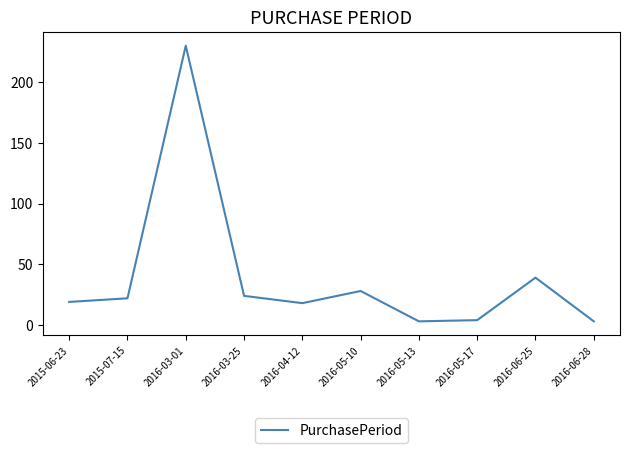

Between 2016-06-25 and 2016-05-17, which is larger?

2016-06-25